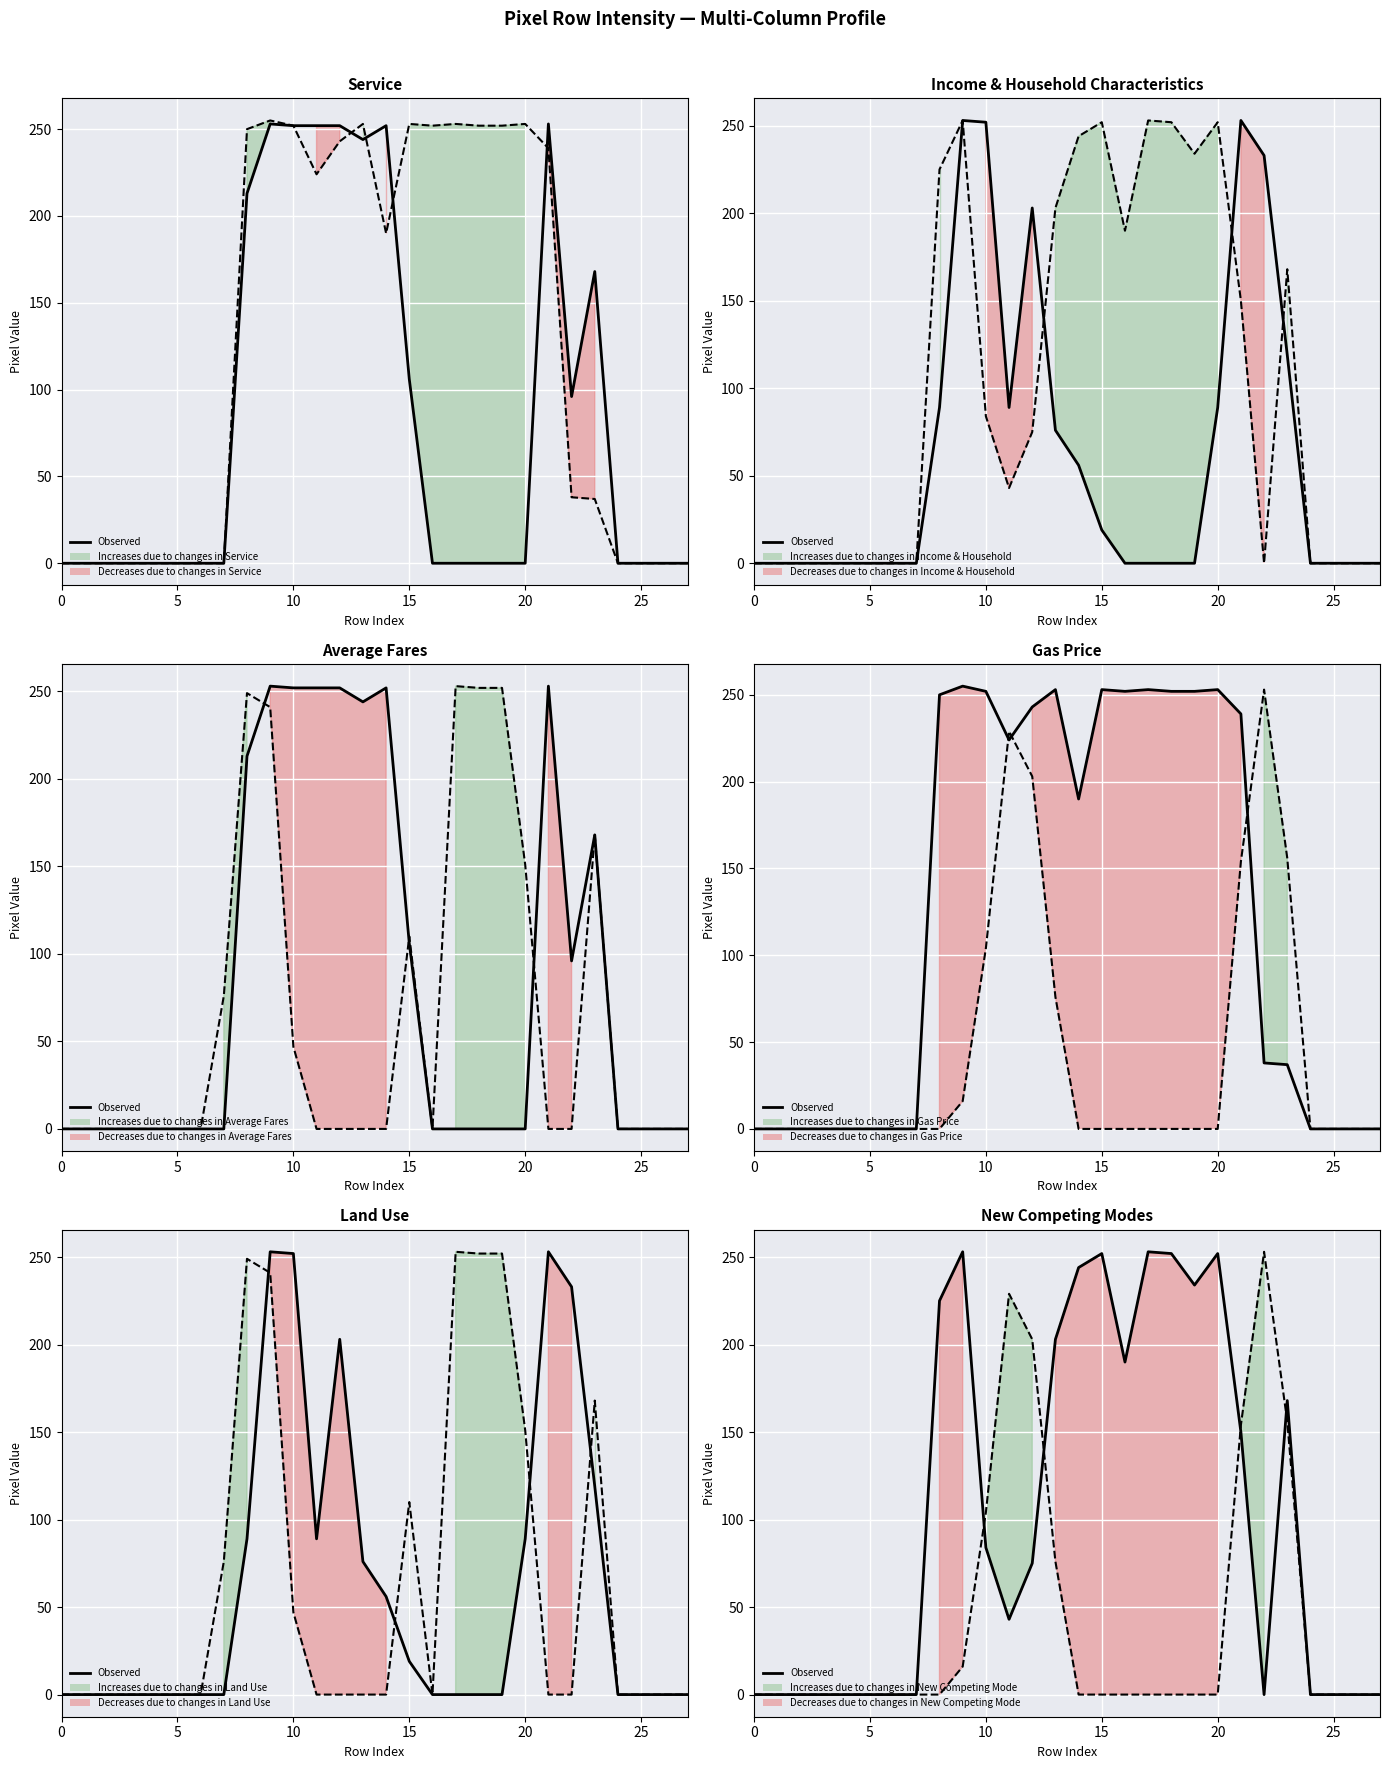

What is the greatest value displayed?

253